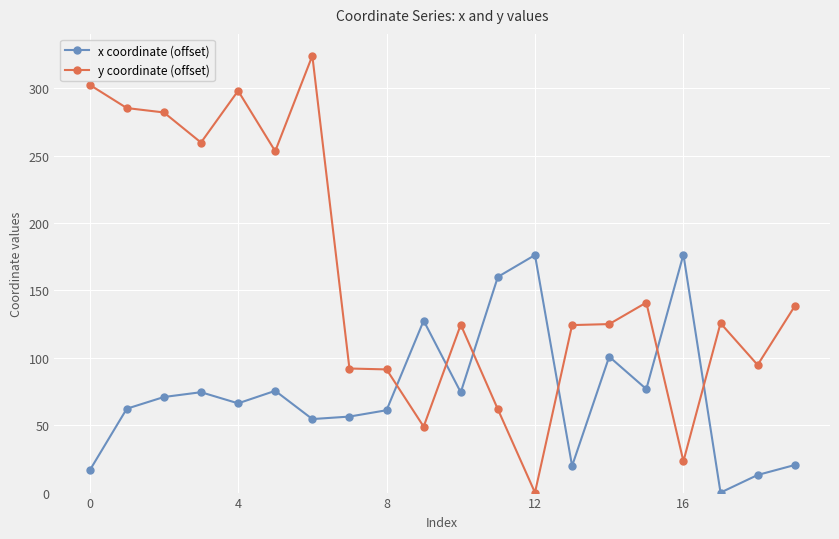

At how many categories does at least one series exceed 200?

7